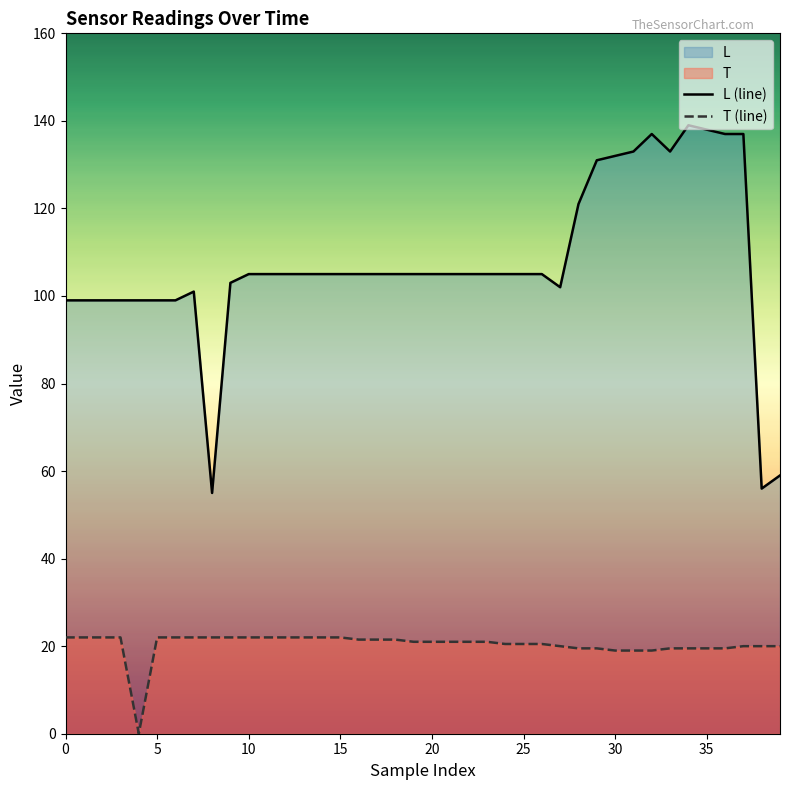

What is the highest value of the L (line) series?

139.0